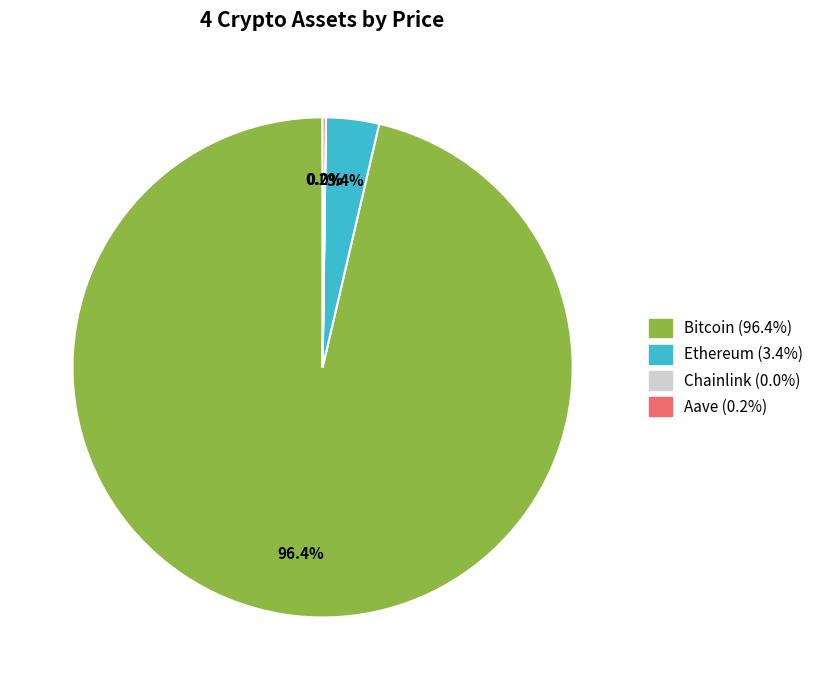

Which slice represents more than half of the pie?

Bitcoin